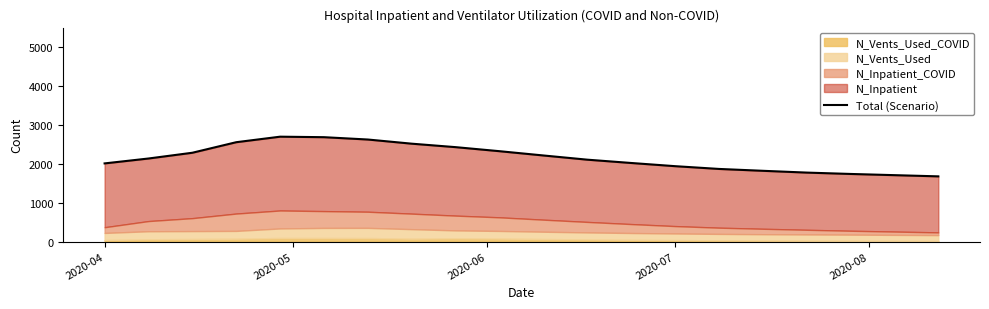

The value at 5 is 1633. True or false?

False